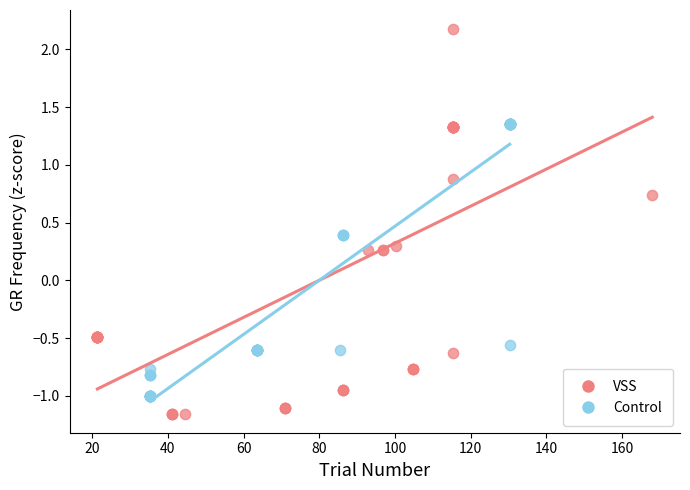

Which series reaches the maximum Y coordinate?

VSS